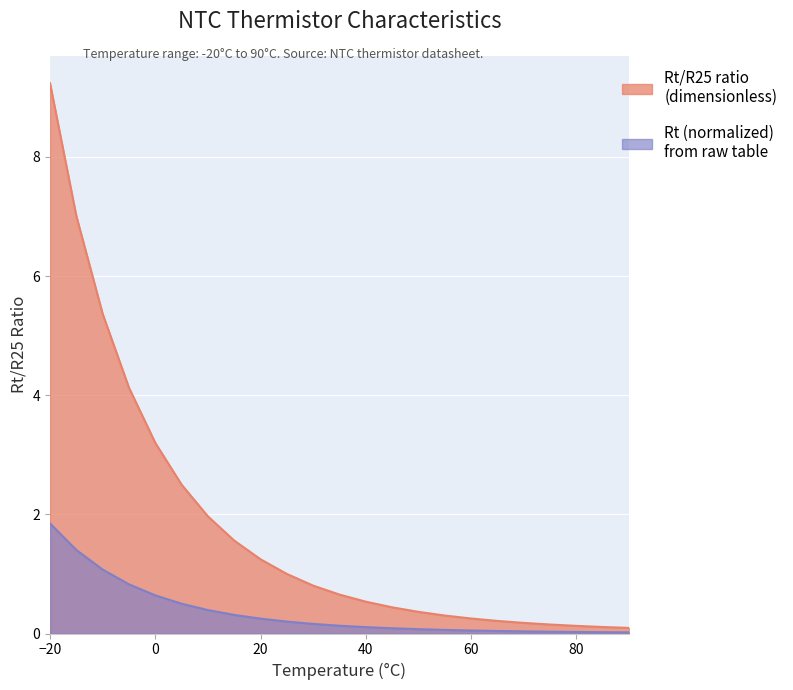

Which series has the largest range (max minus min)?

Rt/R25